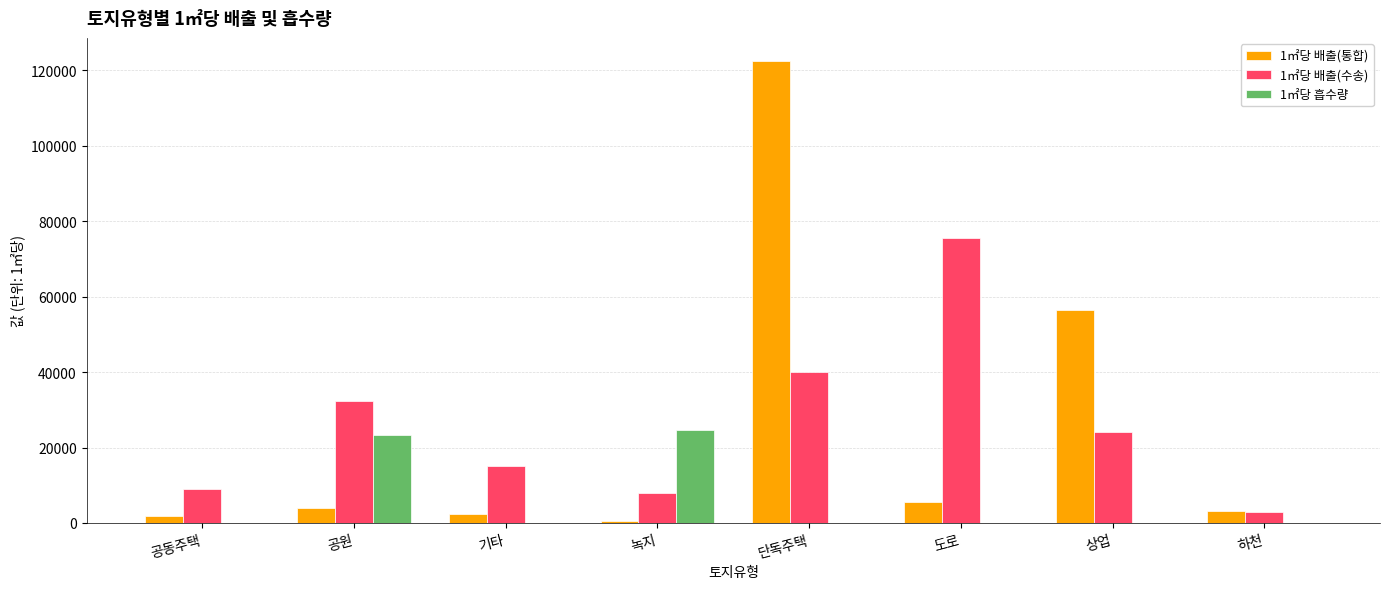

Reading left to right, list all the values displayed in this chart.

1㎡당 배출(통합): 1745.7	3868.4	2496.8	555.3	122440.5	5563.8	56323.7	3091.6
1㎡당 배출(수송): 8996.3	32304.9	15038.4	8076.4	40005.1	75415.7	24241.4	2966.6
1㎡당 흡수량: 0.0	23411.0	0.0	24775.8	0.0	0.0	0.0	0.0